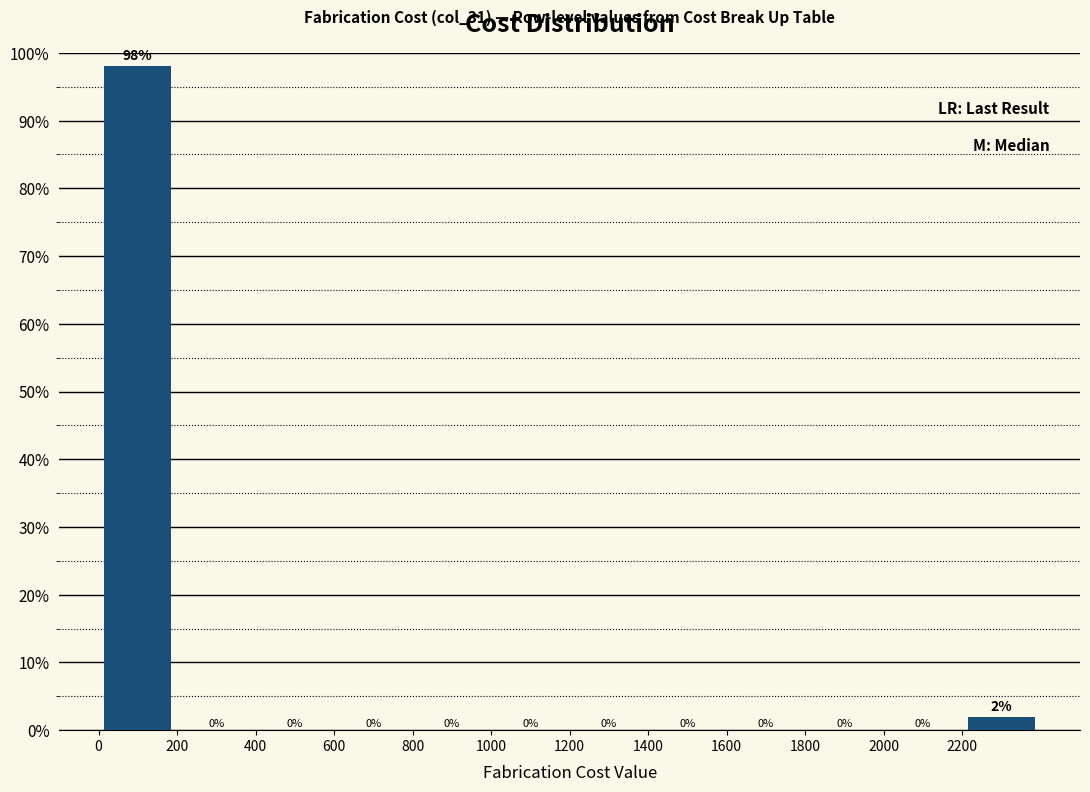

How tall is the bar that spans 0 to 200 on the x-axis?

98